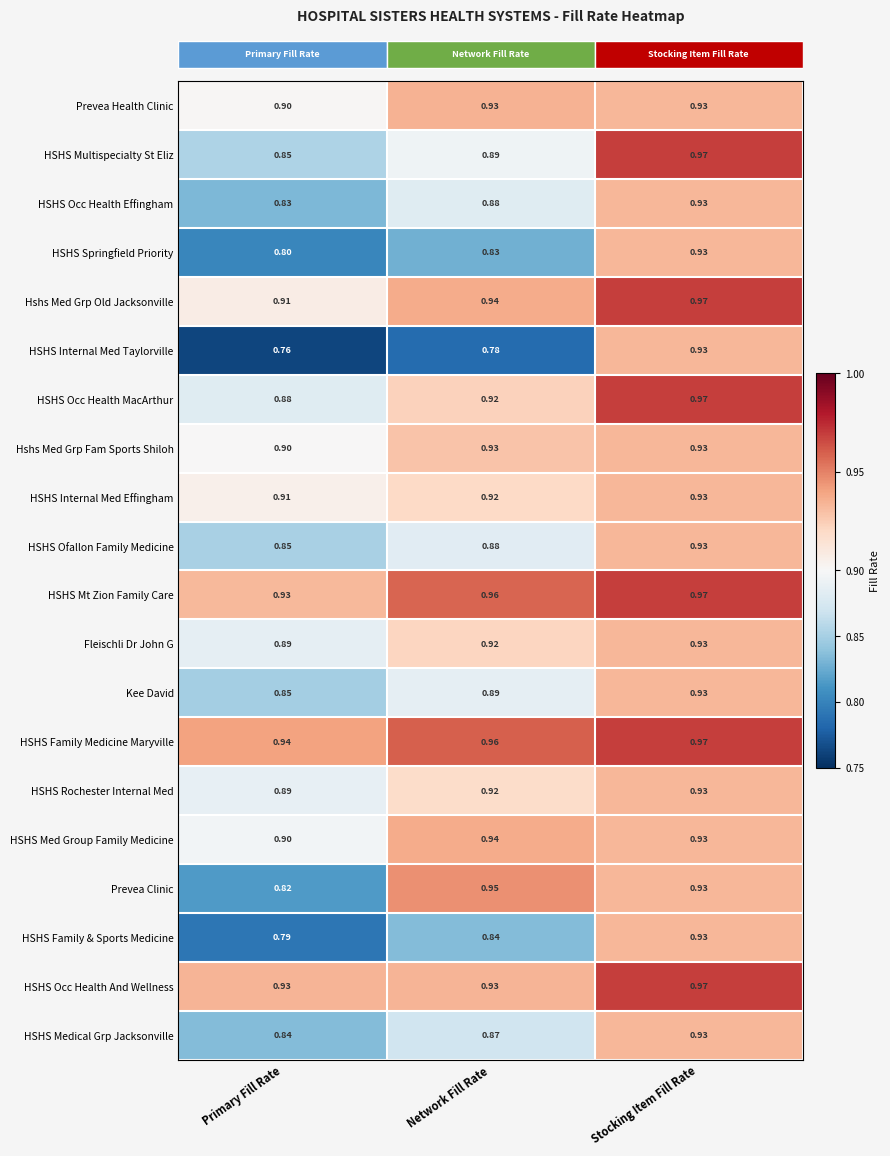

At which label is HSHS Internal Med Effingham closest to 0?

Primary Fill Rate